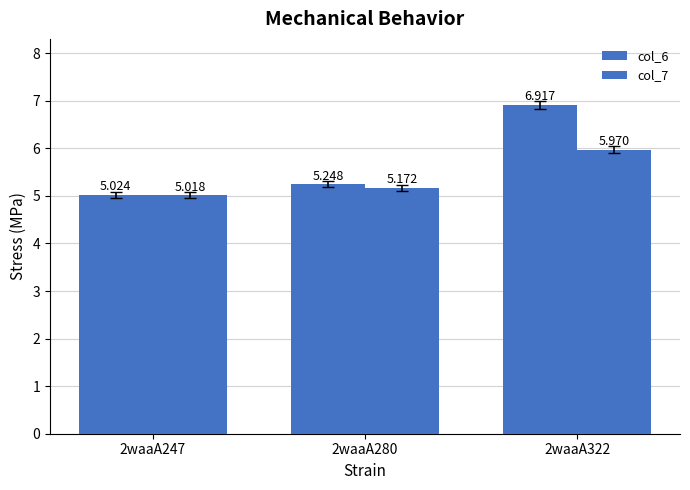

Is the value of col_7 at 2waaA322 greater than the value of col_6 at 2waaA247?

Yes